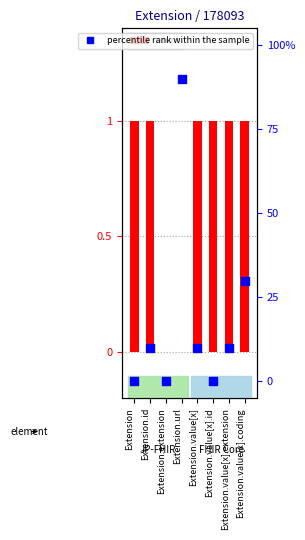

Which series reaches the minimum Y coordinate?

count